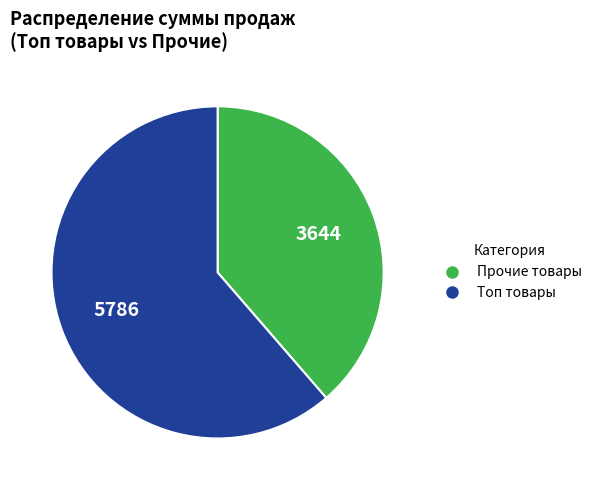

Is there any slice that represents more than half of the pie?

Yes